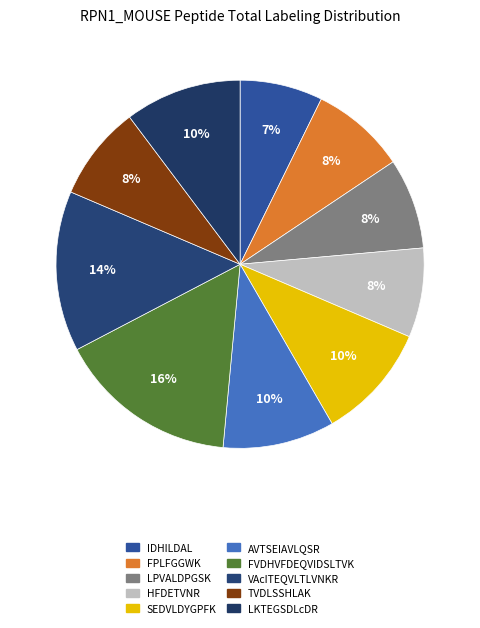

How many segments does this pie chart have?

10